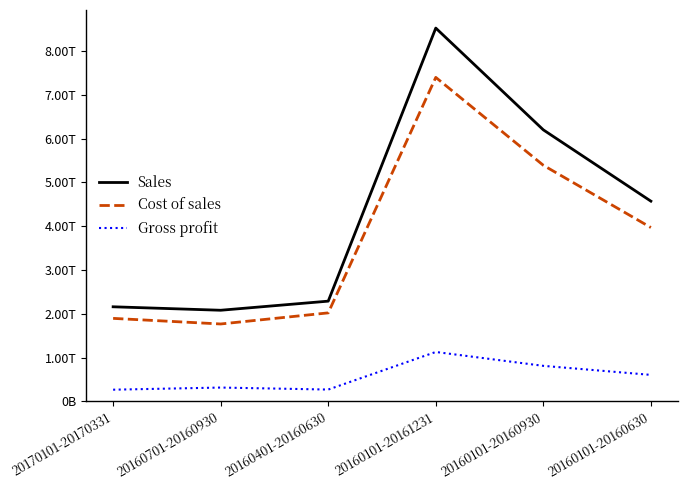

Where is the first local minimum for Gross profit?

20160401-20160630